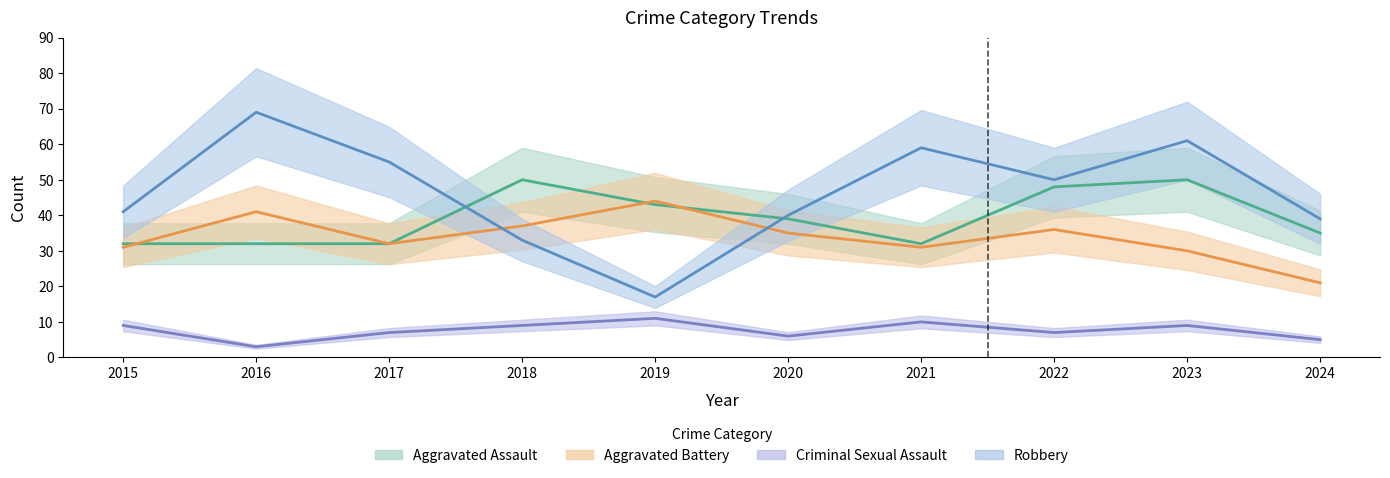

Reading left to right, transcribe all the data shown in this chart.

Aggravated Assault: 32	32	32	50	43	39	32	48	50	35
Aggravated Battery: 31	41	32	37	44	35	31	36	30	21
Criminal Sexual Assault: 9	3	7	9	11	6	10	7	9	5
Robbery: 41	69	55	33	17	40	59	50	61	39